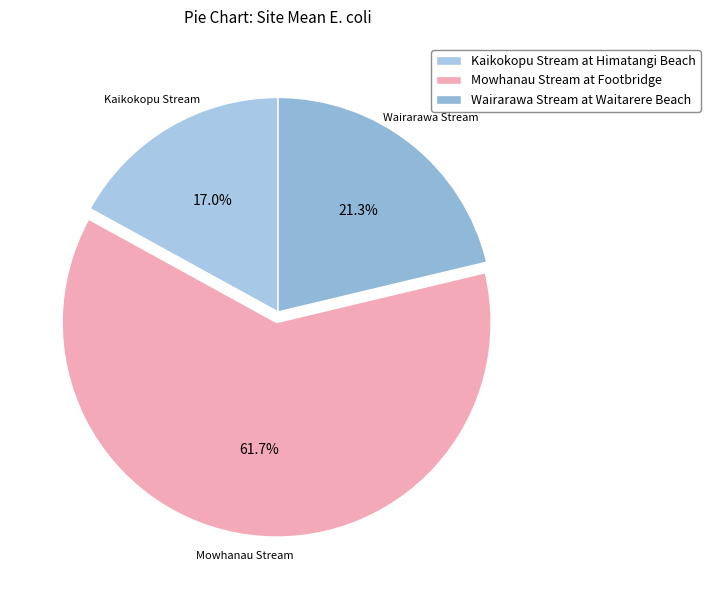

Which slice is the largest?

Mowhanau Stream at Footbridge